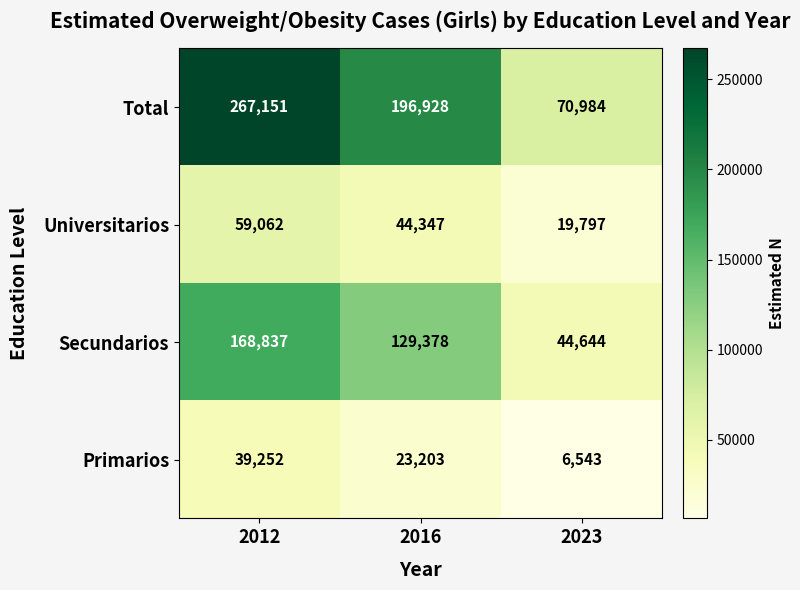

What is the difference between the Secundarios values at 2016 and 2012?

39459